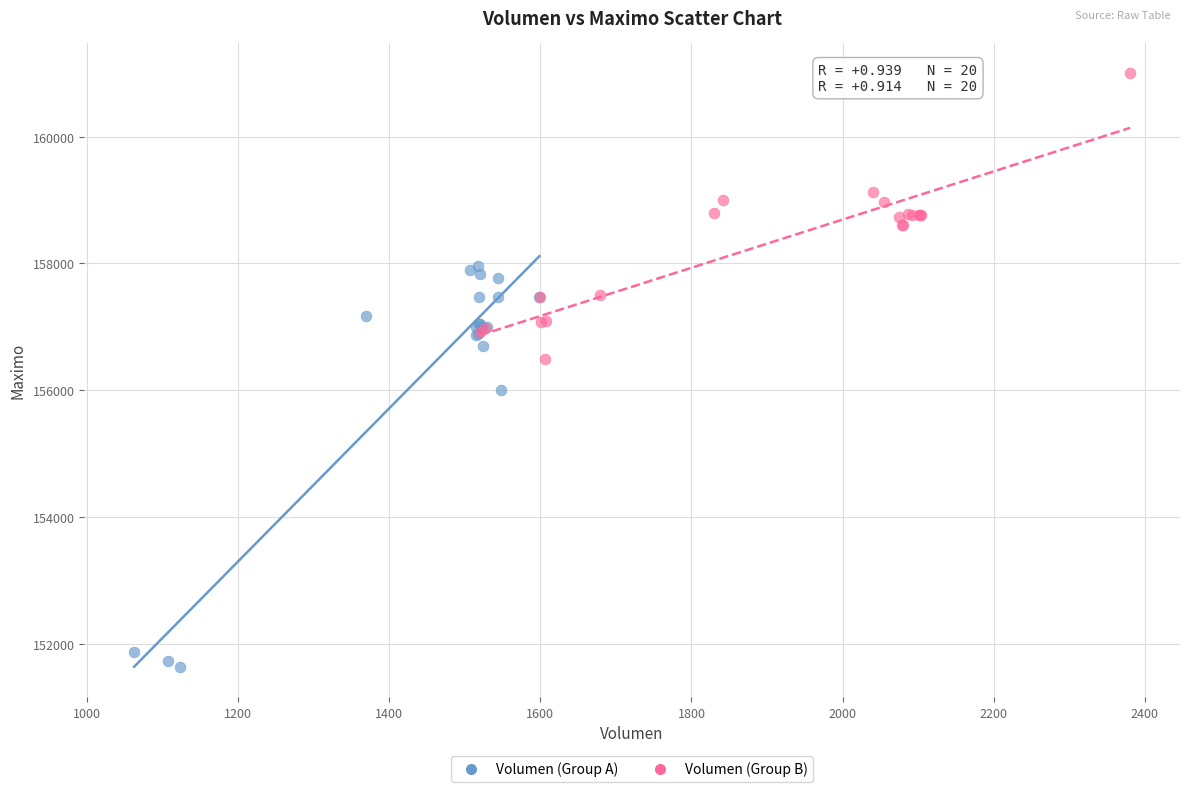

Which series reaches the minimum Y coordinate?

Volumen (Group A)